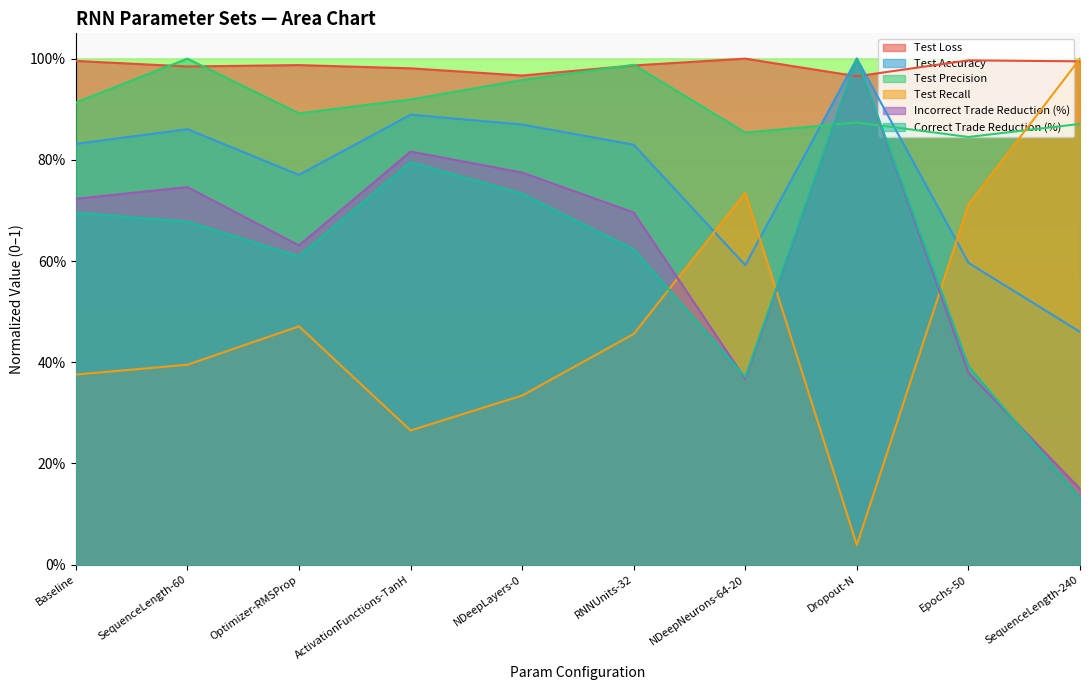

Reading left to right, extract all data points from this chart.

Test Loss: 1.0	1.0	1.0	1.0	1.0	1.0	1.0	1.0	1.0	1.0
Test Accuracy: 0.8	0.9	0.8	0.9	0.9	0.8	0.6	1.0	0.6	0.5
Test Precision: 0.9	1.0	0.9	0.9	1.0	1.0	0.9	0.9	0.8	0.9
Test Recall: 0.4	0.4	0.5	0.3	0.3	0.5	0.7	0.0	0.7	1.0
Incorrect Trade Reduction (%): 0.7	0.7	0.6	0.8	0.8	0.7	0.4	1.0	0.4	0.1
Correct Trade Reduction (%): 0.7	0.7	0.6	0.8	0.7	0.6	0.4	1.0	0.4	0.1